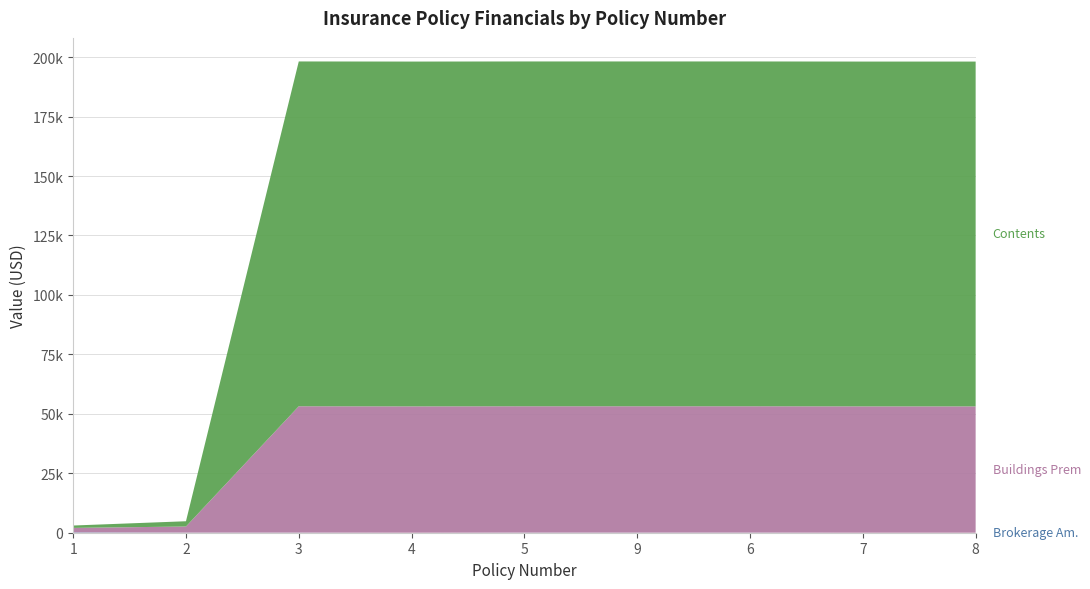

What is the average value of the Contents series?

113135.0